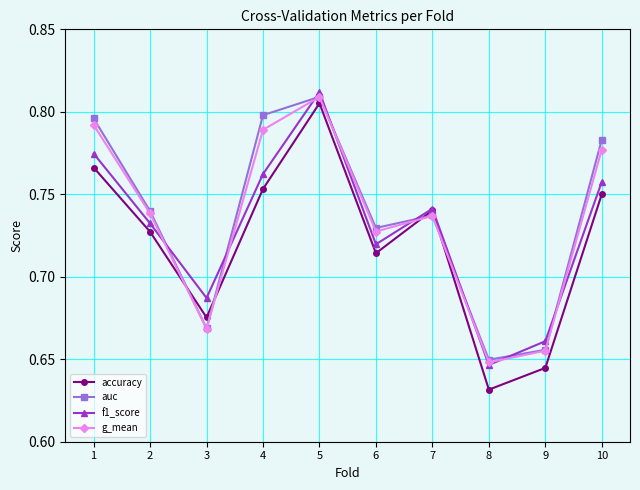

Between 1 and 5, which series saw the biggest shift?

accuracy